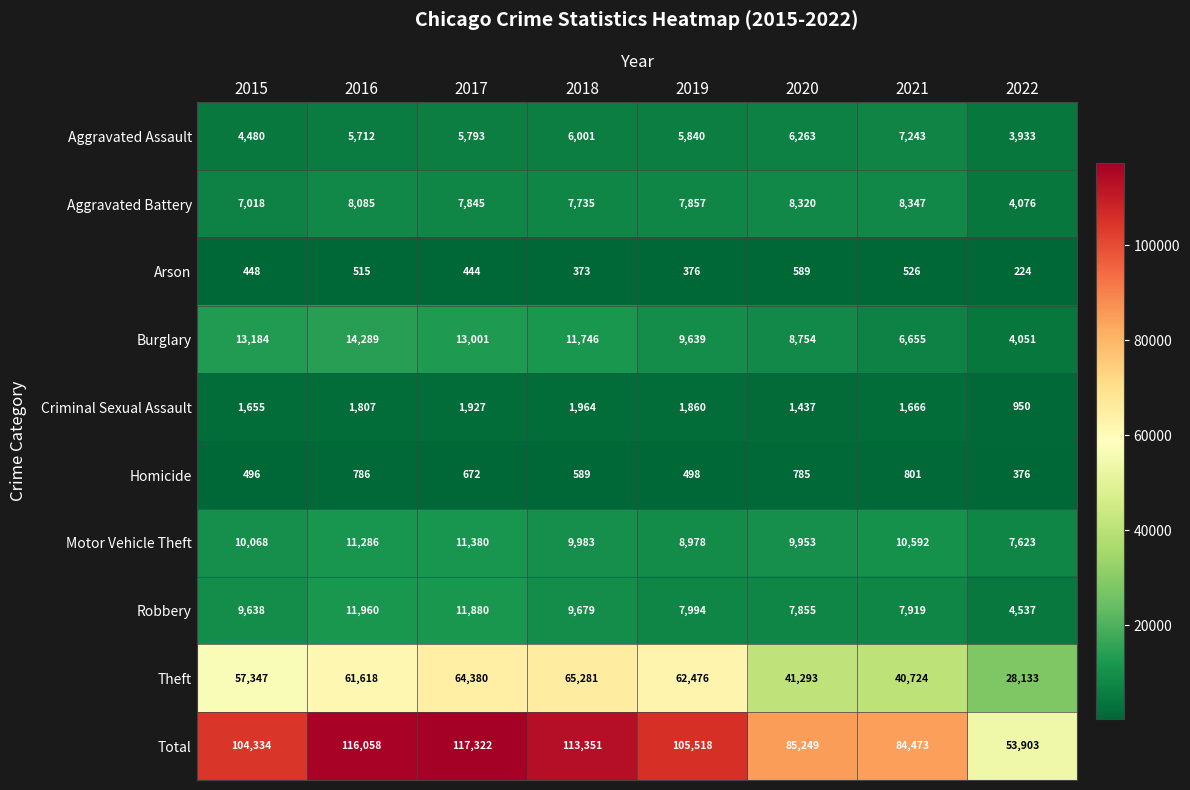

Where does the Aggravated Assault series first go above 5840?

2018